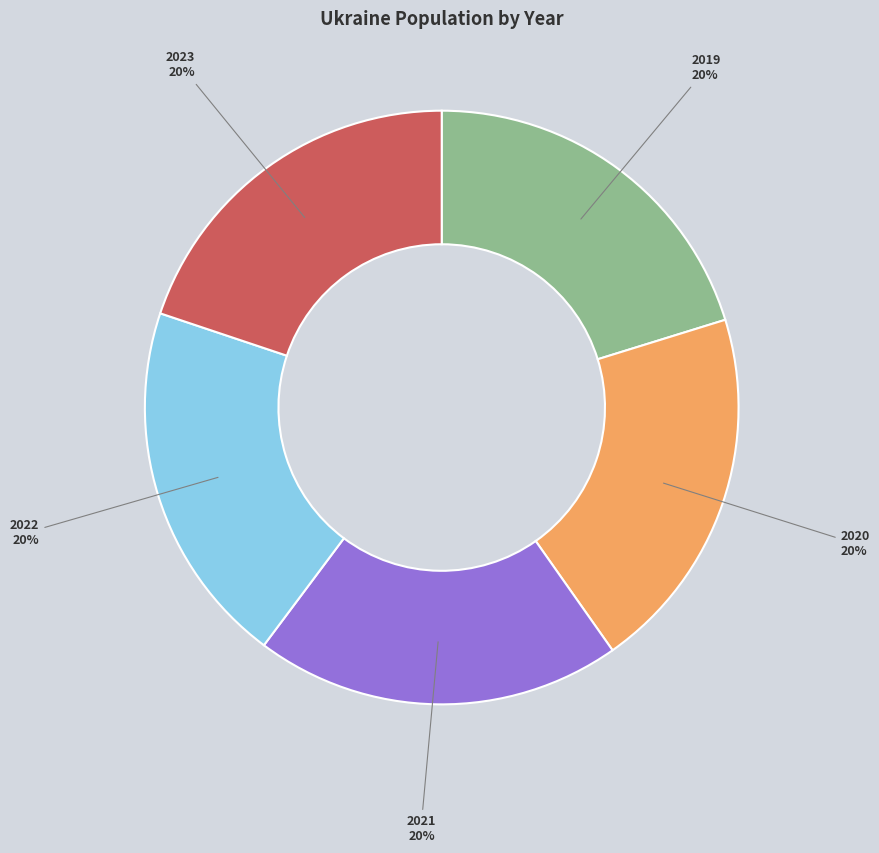

What percentage is the 2022 slice, to the nearest percent?

20%